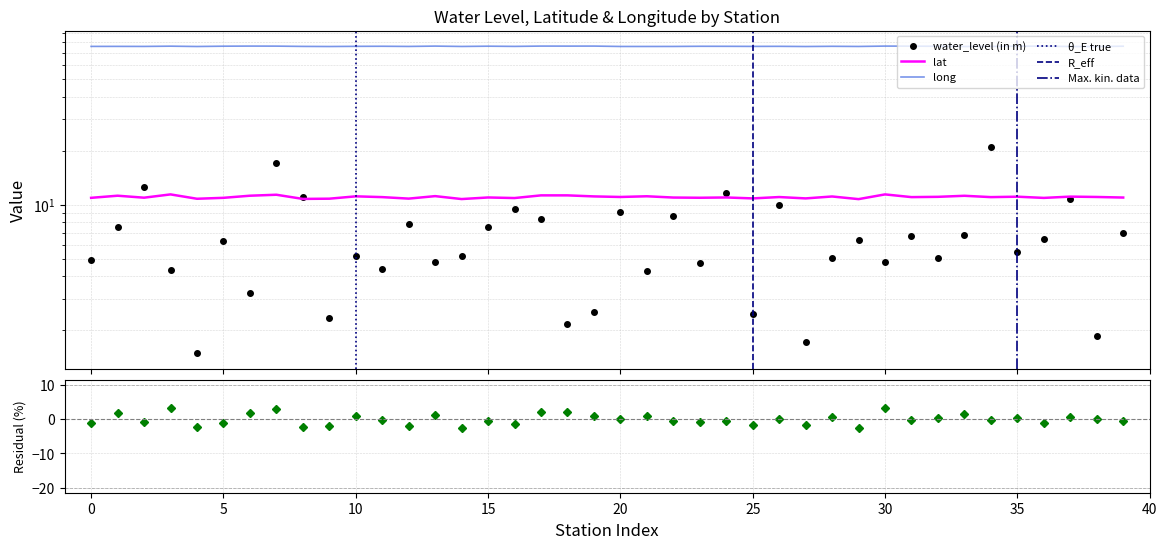

True or false: lat and water_level (in m) cross at least once.

True